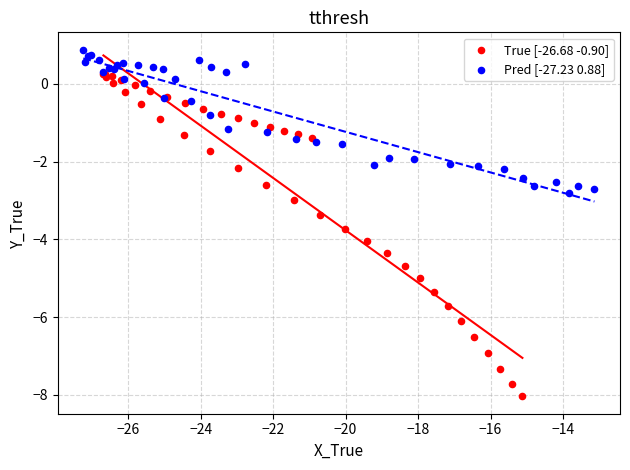

Which series contains the highest Y value?

Pred [-27.23 0.88]